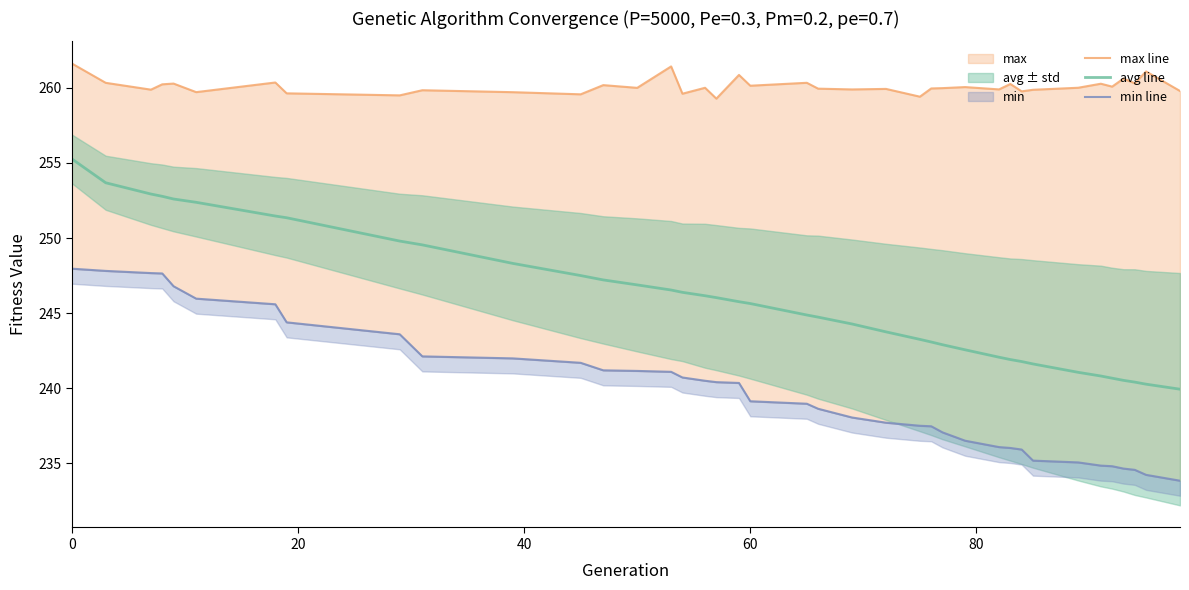

Is it true that avg line equals 365.7 at 0?

False